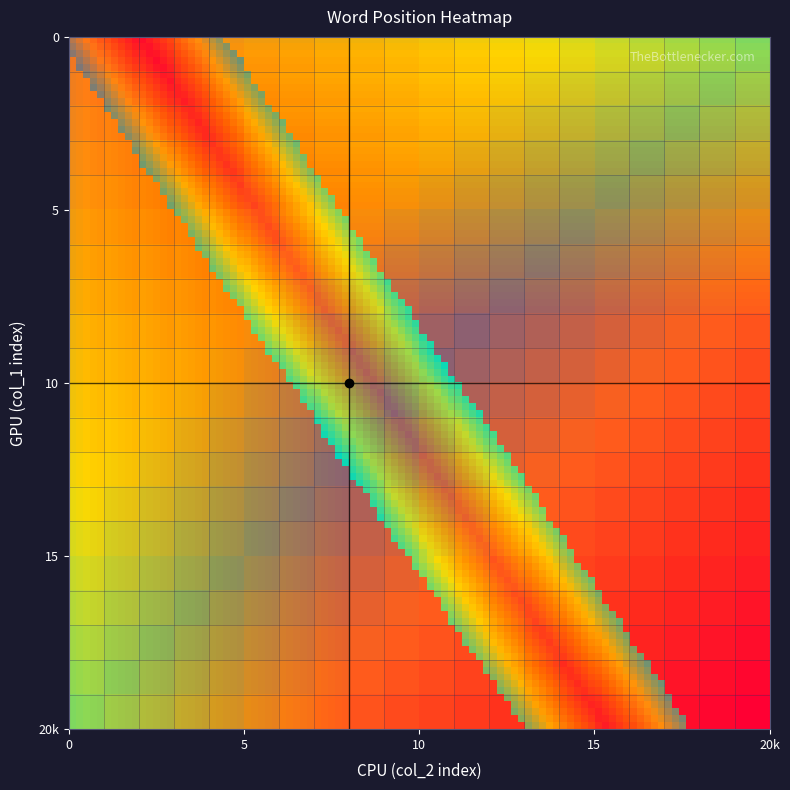

What is the difference between the second highest and minimum values in the 18 series?

0.5